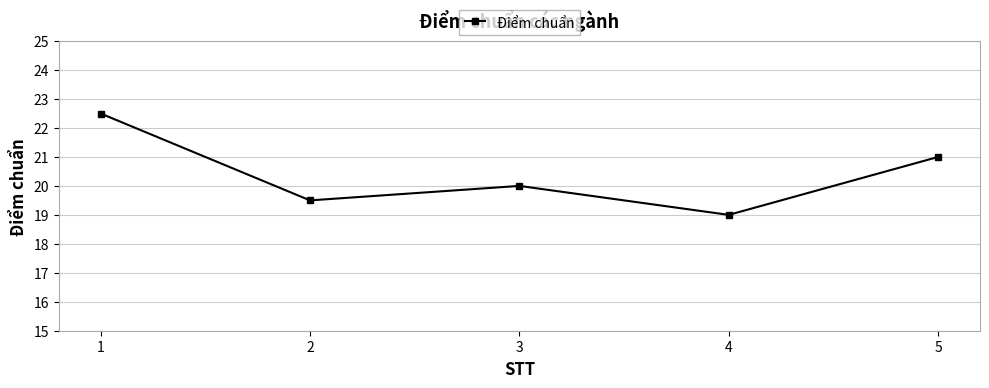

How many values are below 20?

2